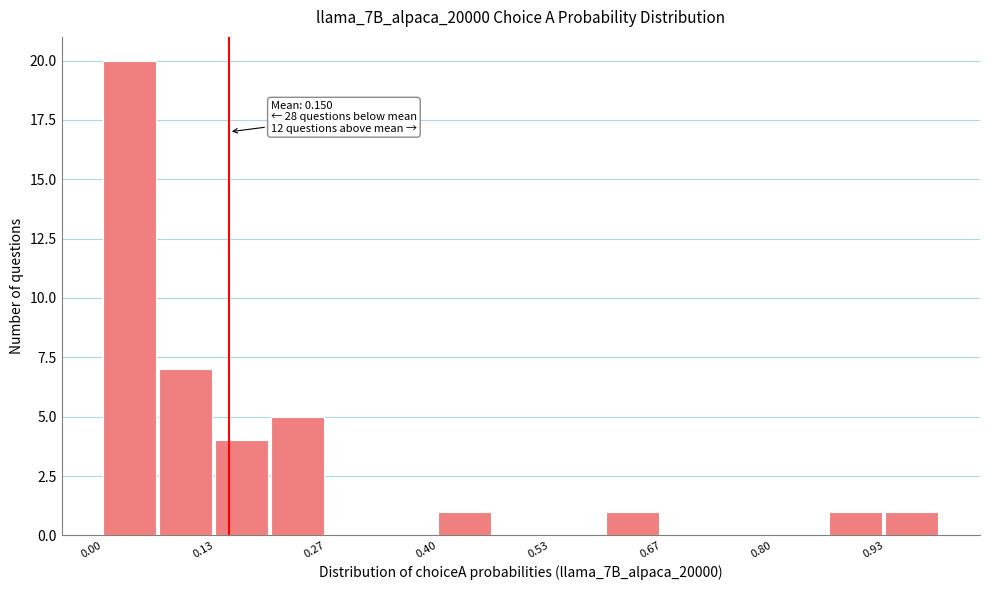

Read against the x-axis, roughly where is the centre of the tallest bar?

0.04